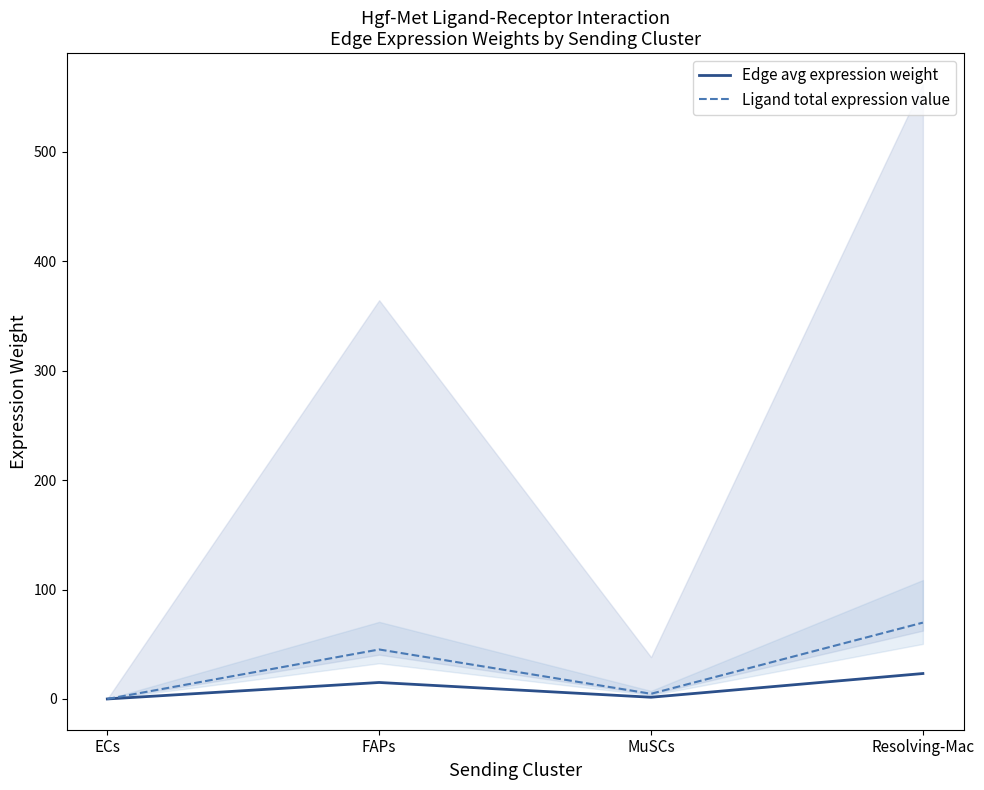

Is it true that Ligand total expression value equals 69.8 at Resolving-Mac?

True